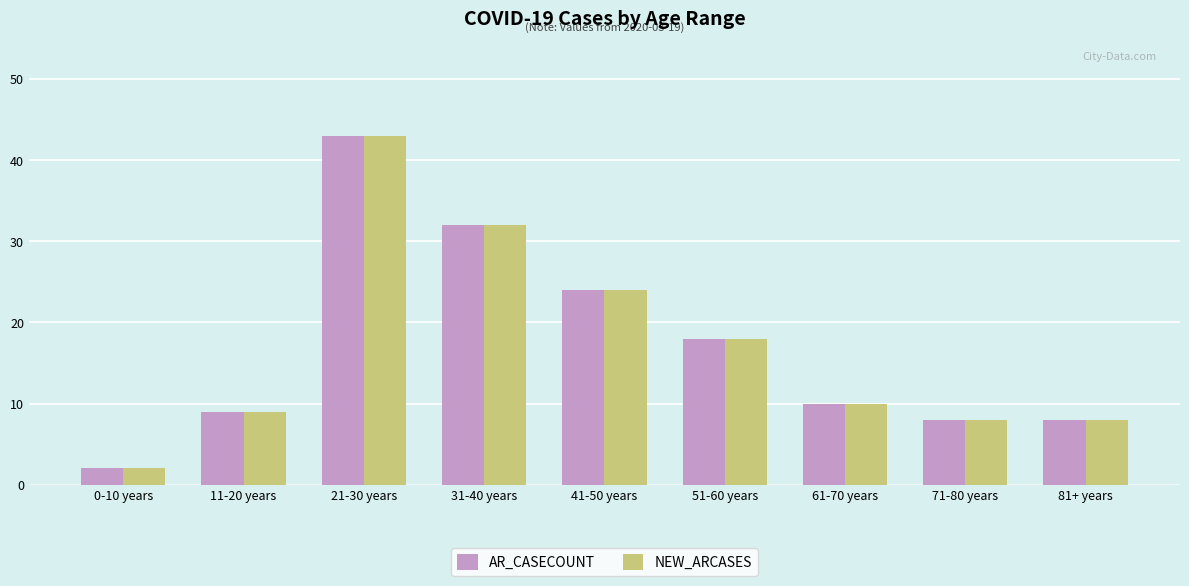

How many bars are there in total?

18